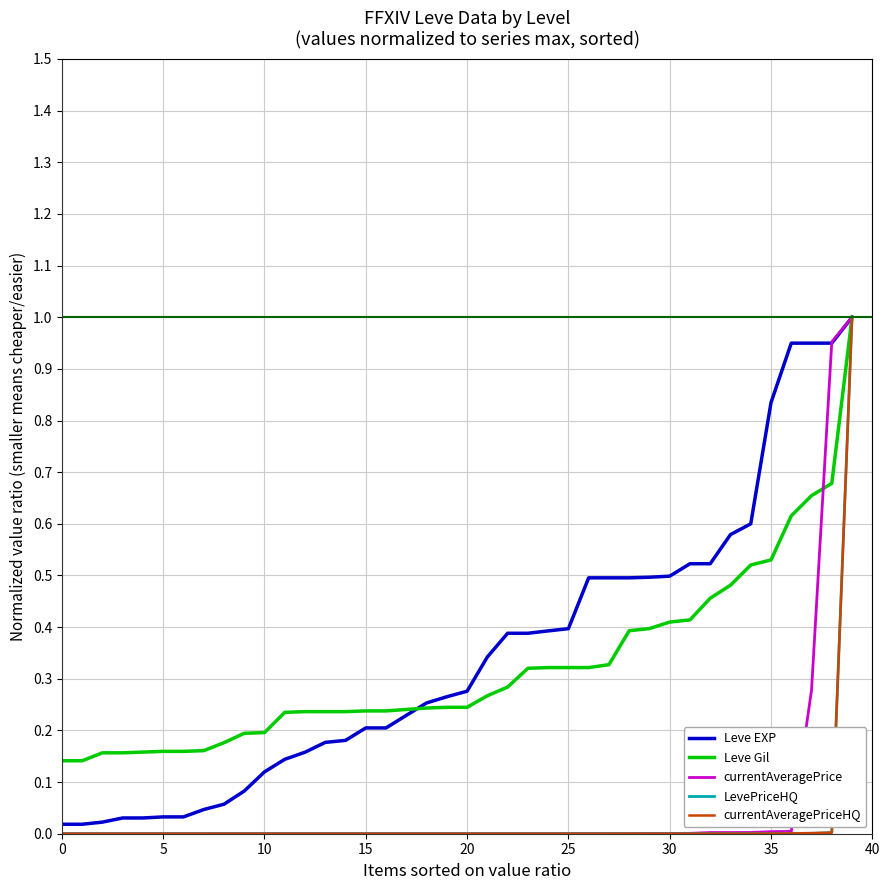

What is the label of the 19th point from the left?

18